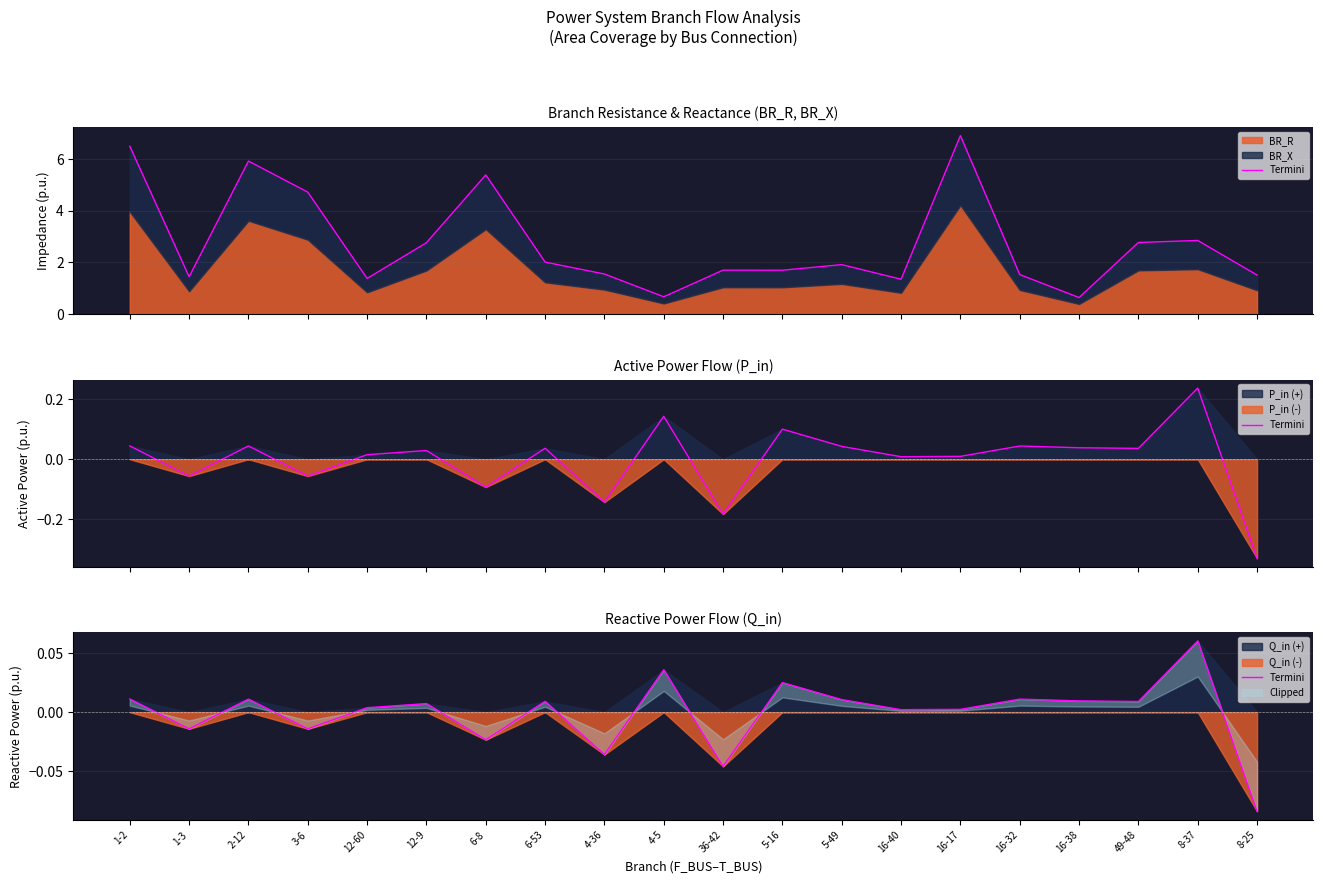

How many data points does each series have?

20